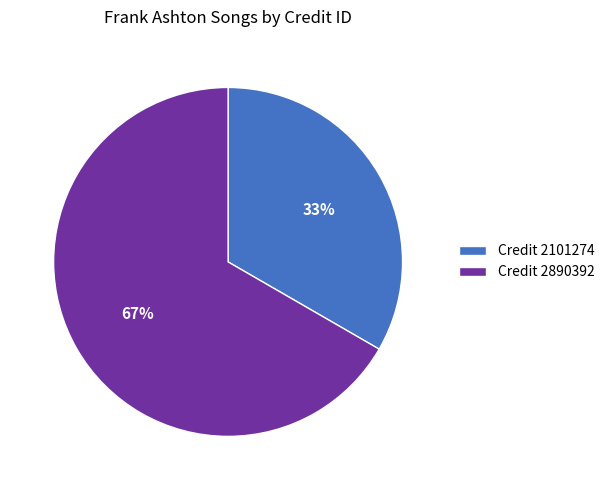

Approximately how many times larger is the value at Credit 2101274 compared to Credit 2890392?

0.5